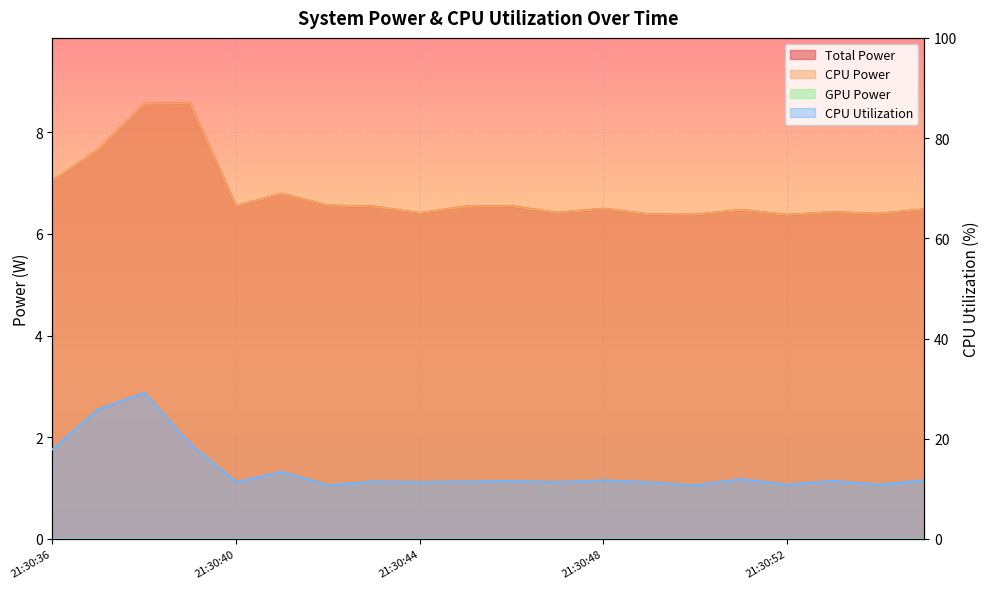

True or false: CPU Power and CPU Utilization intersect in this chart.

False